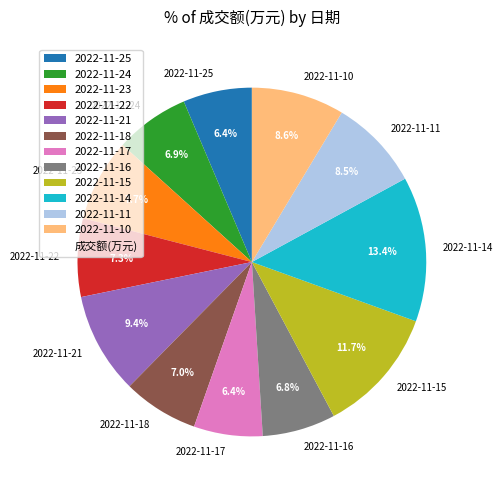

How much of the chart is everything except 2022-11-17?

93.6%